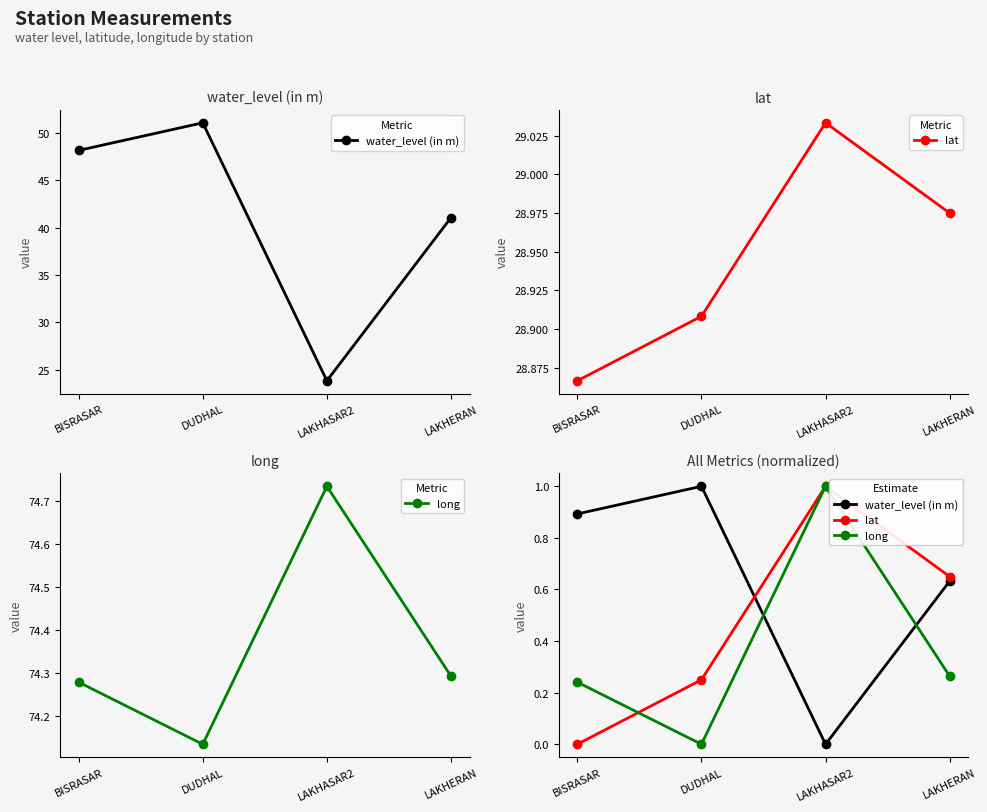

Reading left to right, list all the values displayed in this chart.

water_level (in m): BISRASAR=0.9	DUDHAL=1.0	LAKHASAR2=0.0	LAKHERAN=0.6
lat: BISRASAR=0.0	DUDHAL=0.2	LAKHASAR2=1.0	LAKHERAN=0.7
long: BISRASAR=0.2	DUDHAL=0.0	LAKHASAR2=1.0	LAKHERAN=0.3